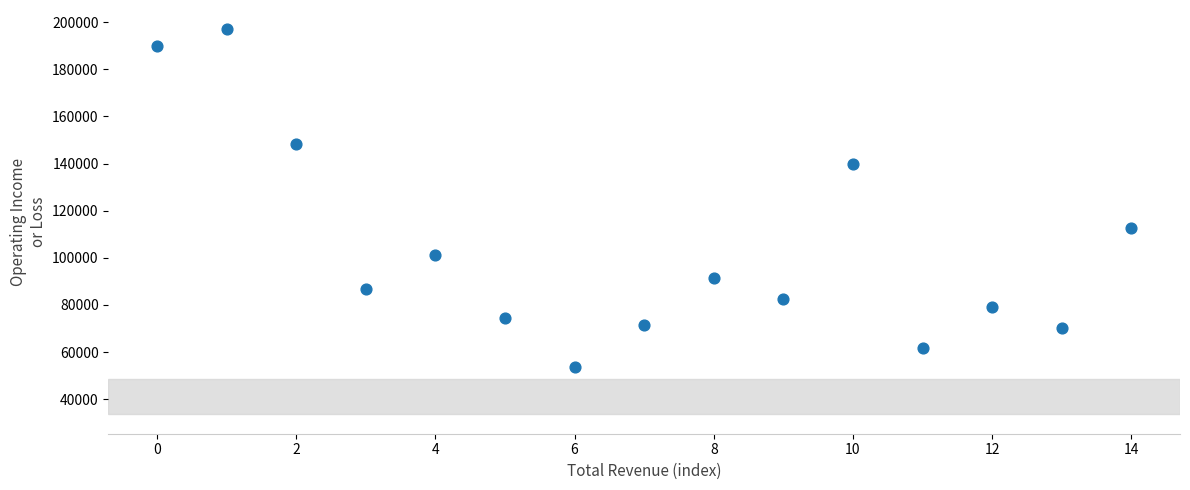

What Y value in the scatter plot is closest to 125250?

112700